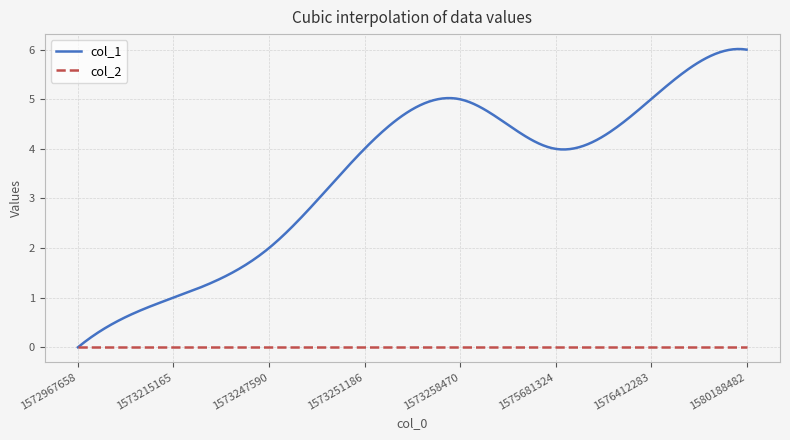

What are all the series names shown in the legend?

col_1, col_2